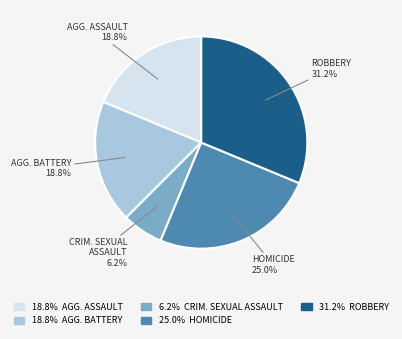

To the nearest percent, what is the average slice percentage?

20%